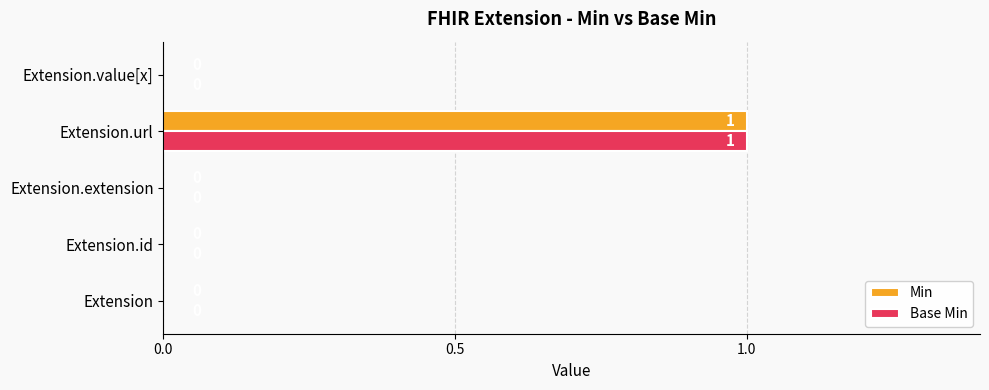

At which category is the sum across all series the highest?

Extension.url